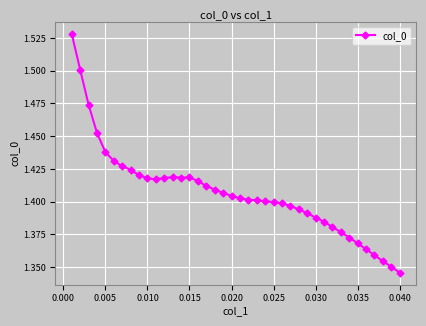

How many lines are shown in the chart?

1